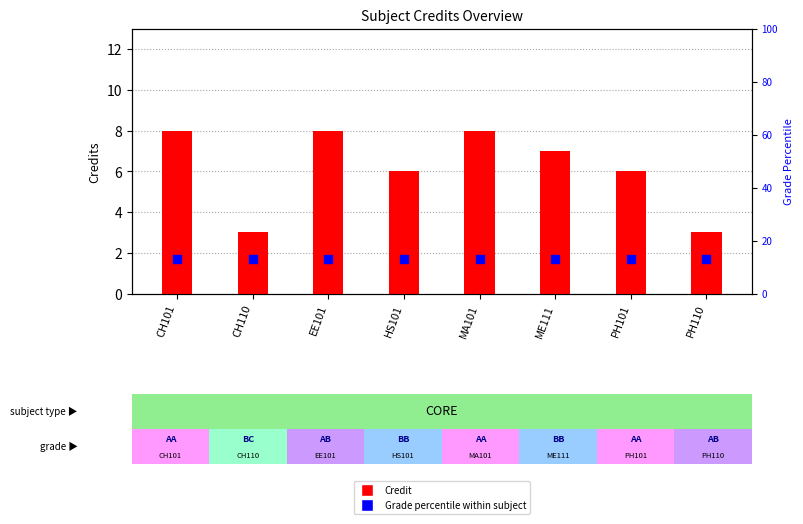

At which category is the sum across all series the highest?

CH101